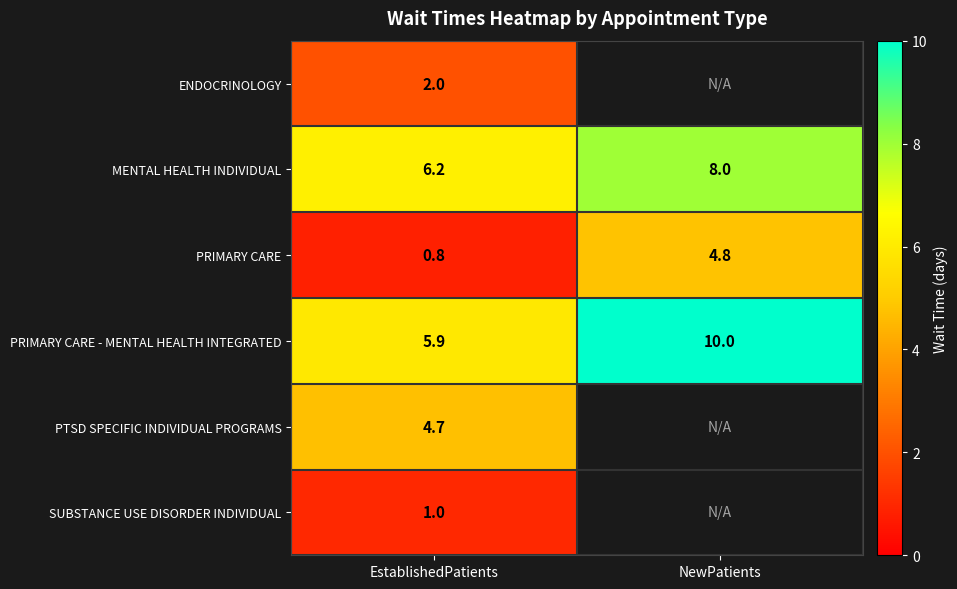

What value does the PRIMARY CARE - MENTAL HEALTH INTEGRATED series have at EstablishedPatients?

5.9